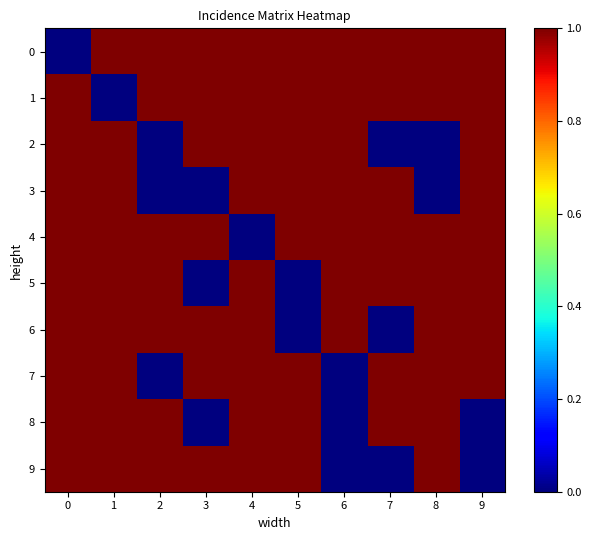

Between 8 and 4, which is larger?

8